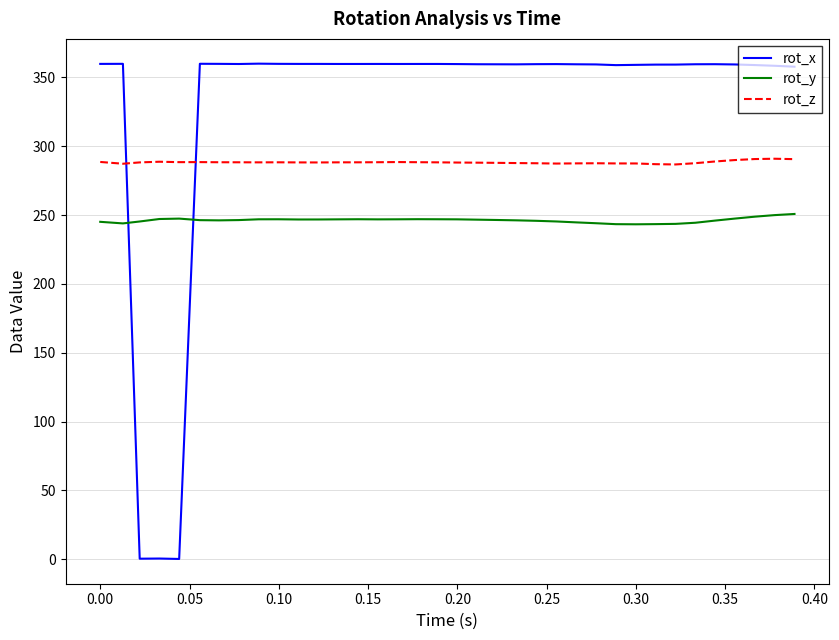

Rank the series by their average value, from highest to lowest.

rot_x, rot_z, rot_y